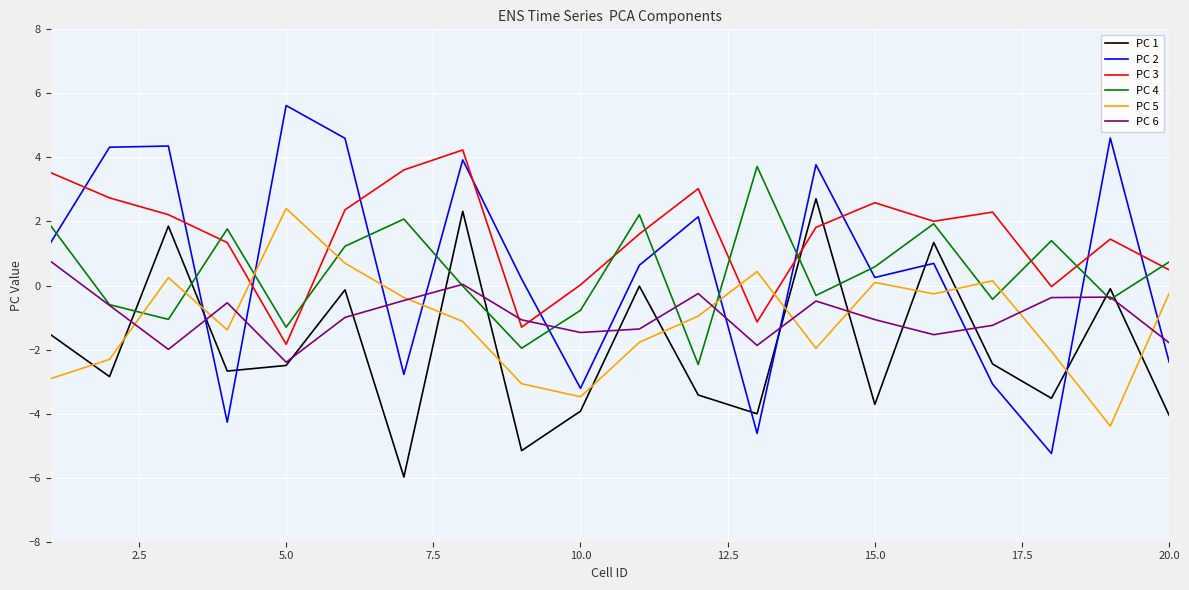

Which series has the widest spread of values?

PC 2